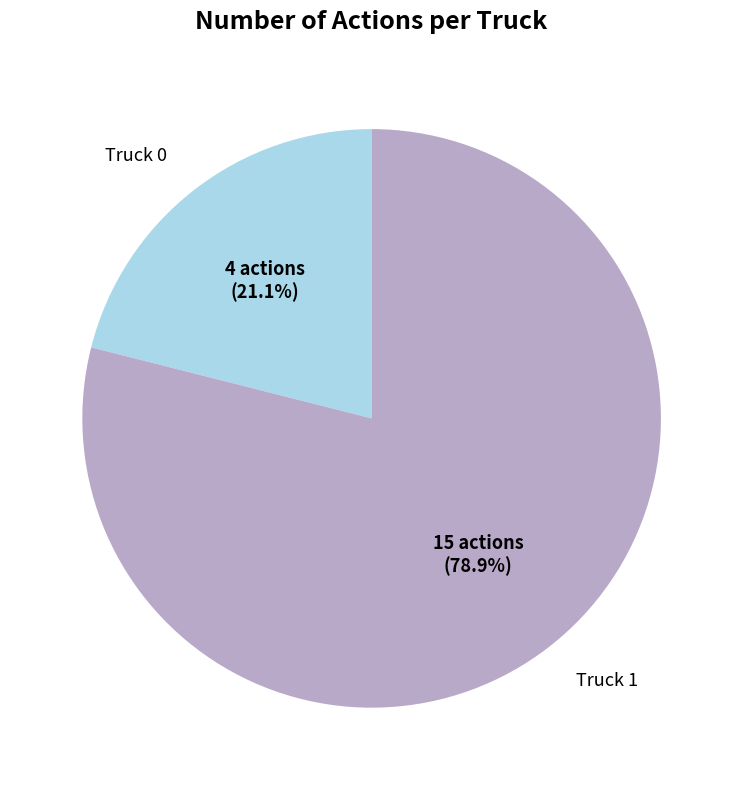

To the nearest percent, what portion does Truck 1 represent?

79%